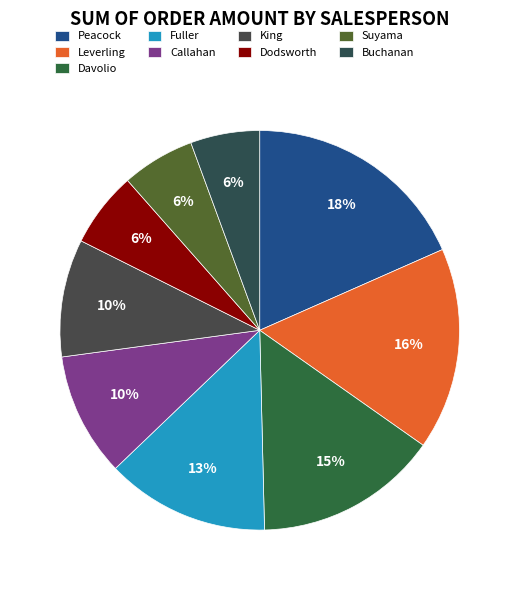

Combined, what portion of the pie is King and Dodsworth?

15.6%